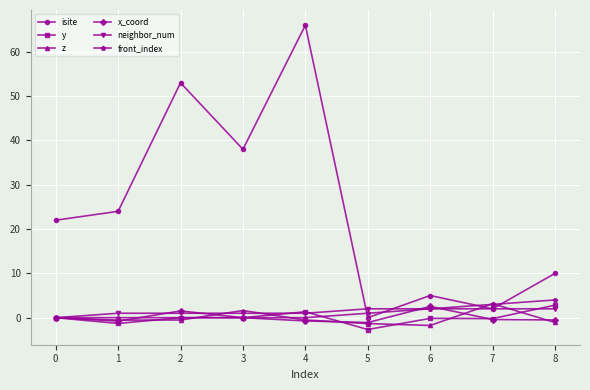

How many lines are shown in the chart?

6